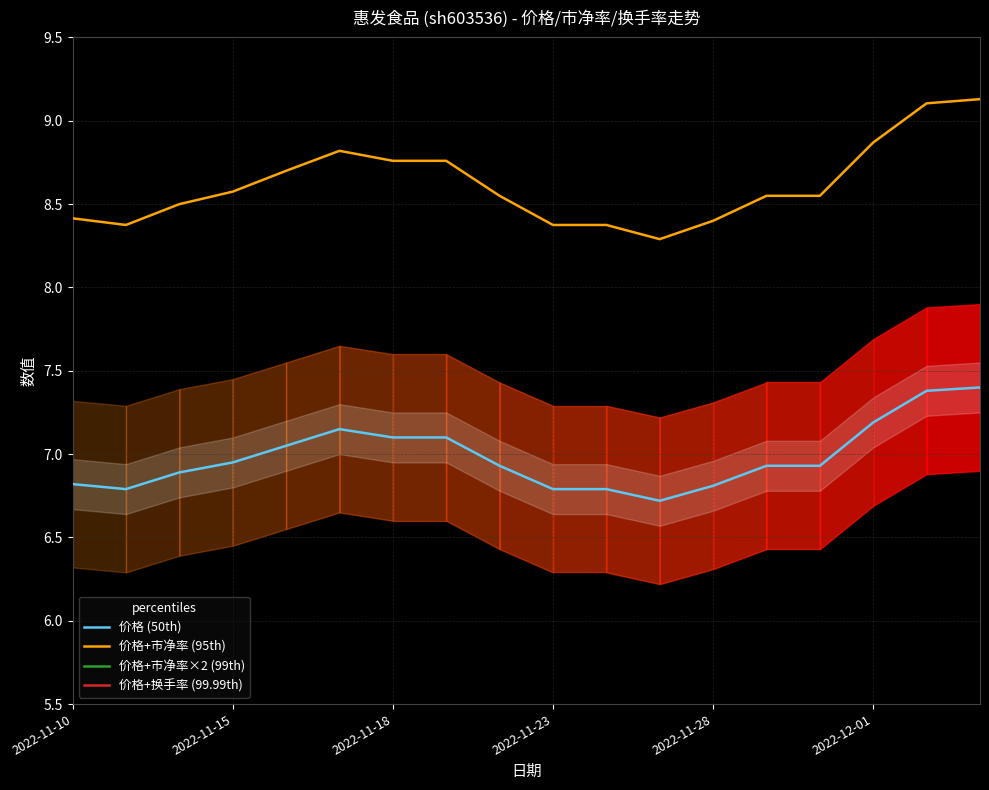

What position from the right is 13?

5